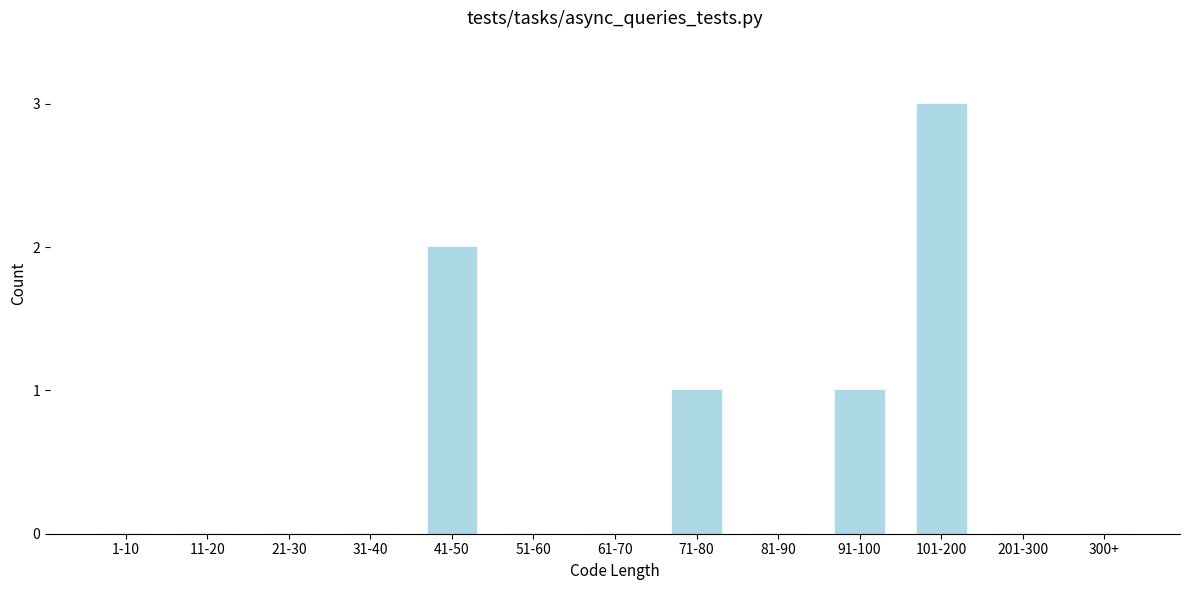

Reading right to left, extract all data points from this chart.

300+=0	201-300=0	101-200=3	91-100=1	81-90=0	71-80=1	61-70=0	51-60=0	41-50=2	31-40=0	21-30=0	11-20=0	1-10=0